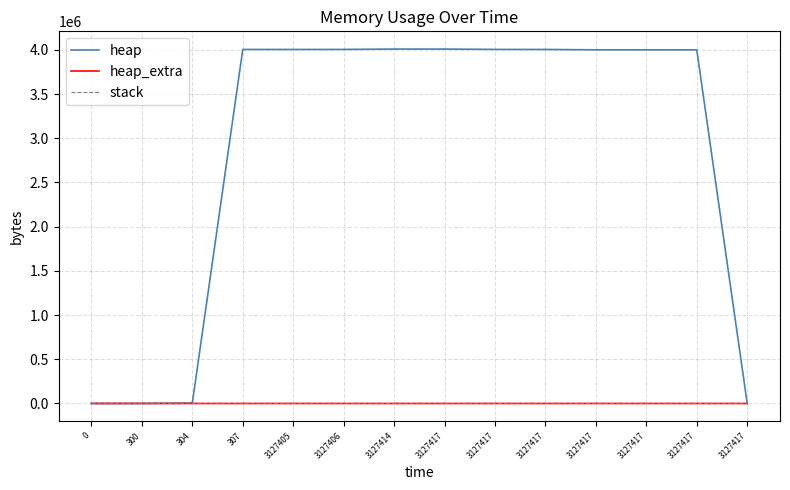

True or false: heap_extra has more than 1 interior local peaks.

False